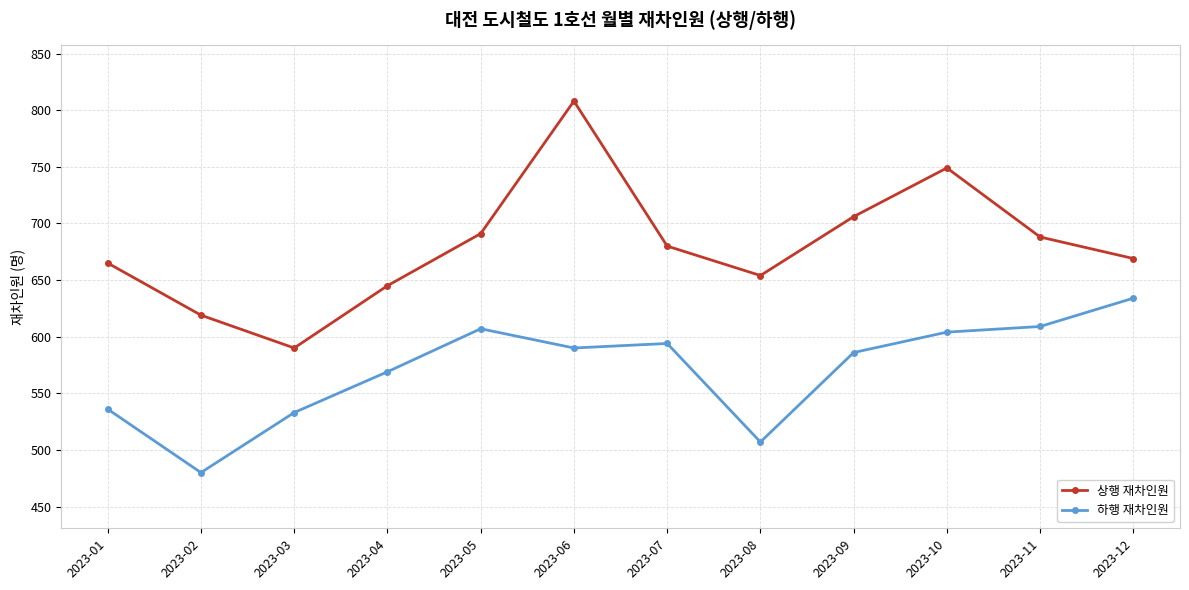

Which category has the lowest value in the 상행 재차인원 series?

2023-03